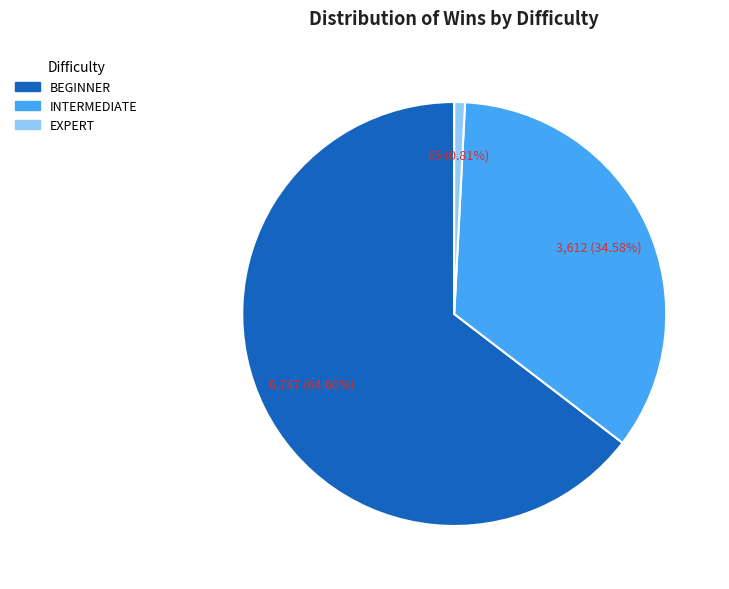

Which category has the biggest portion of the pie?

BEGINNER